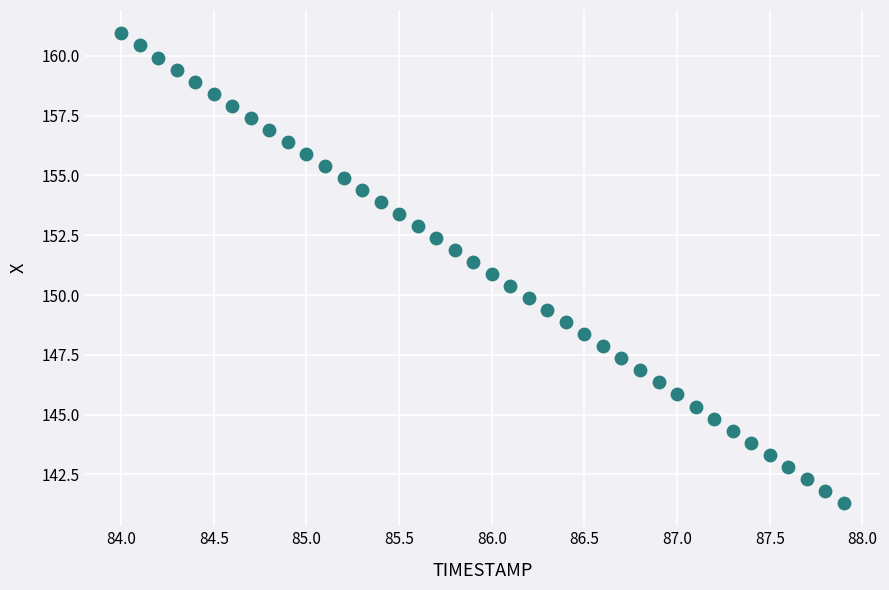

What is the range of X values (max minus min)?

3.9